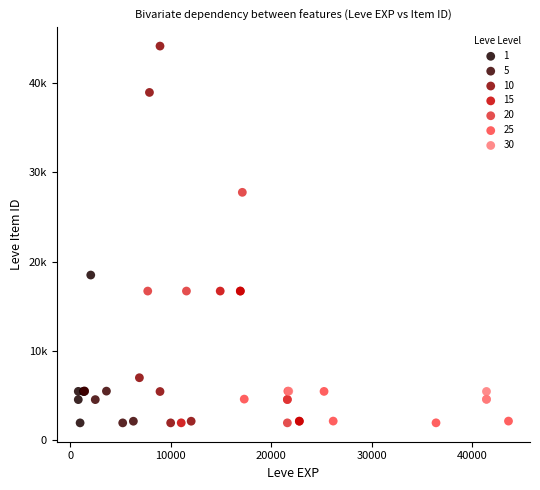

What are all the series names shown in the legend?

1, 5, 10, 15, 20, 25, 30